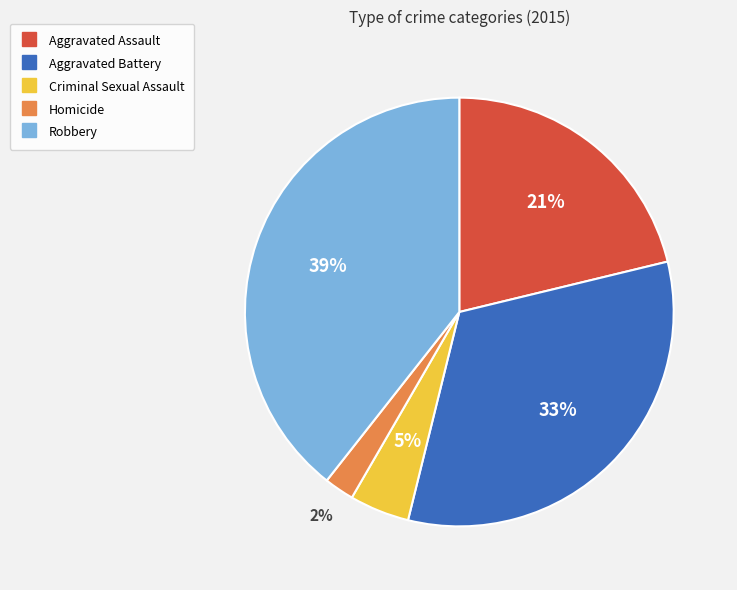

How many slices are in this pie chart?

5